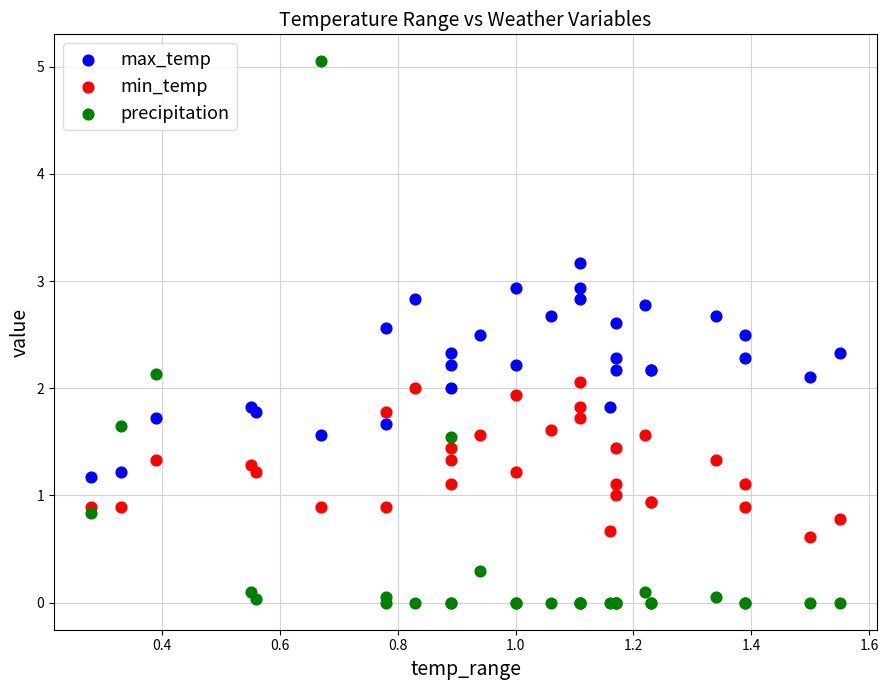

What are all the series names shown in the legend?

max_temp, min_temp, precipitation